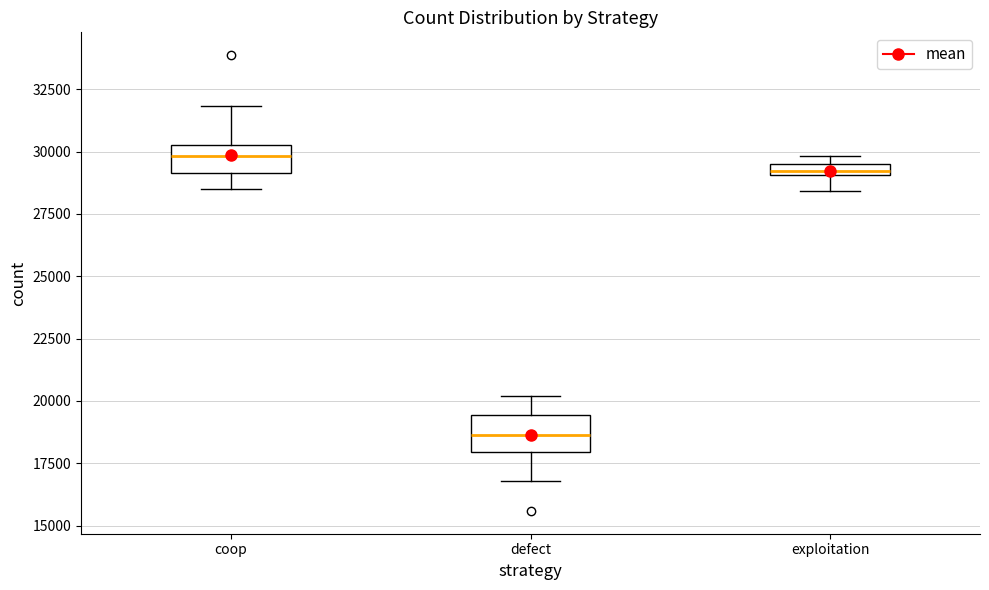

Where does the upper whisker of the box for coop end on the y-axis? The values are not printed on the chart, so give them approximately, as read against the axis.

32000